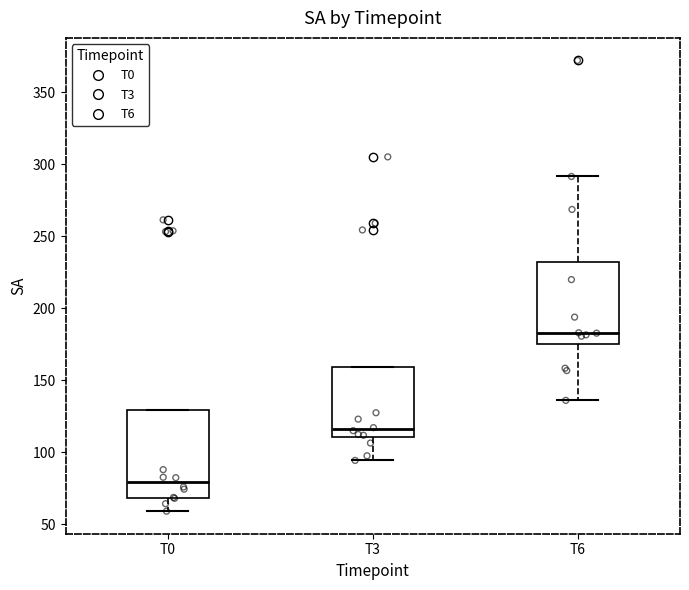

Reading left to right, transcribe this box plot: for each box, give where its median line is, the range the box spans, and where its two whiskers end, as read against the y-axis. The values are not printed on the chart, so give them approximately, as read against the axis.

T0: median 80, box 70 to 130, whiskers 60 to 130
T3: median 115, box 110 to 160, whiskers 95 to 160
T6: median 185, box 175 to 230, whiskers 135 to 290